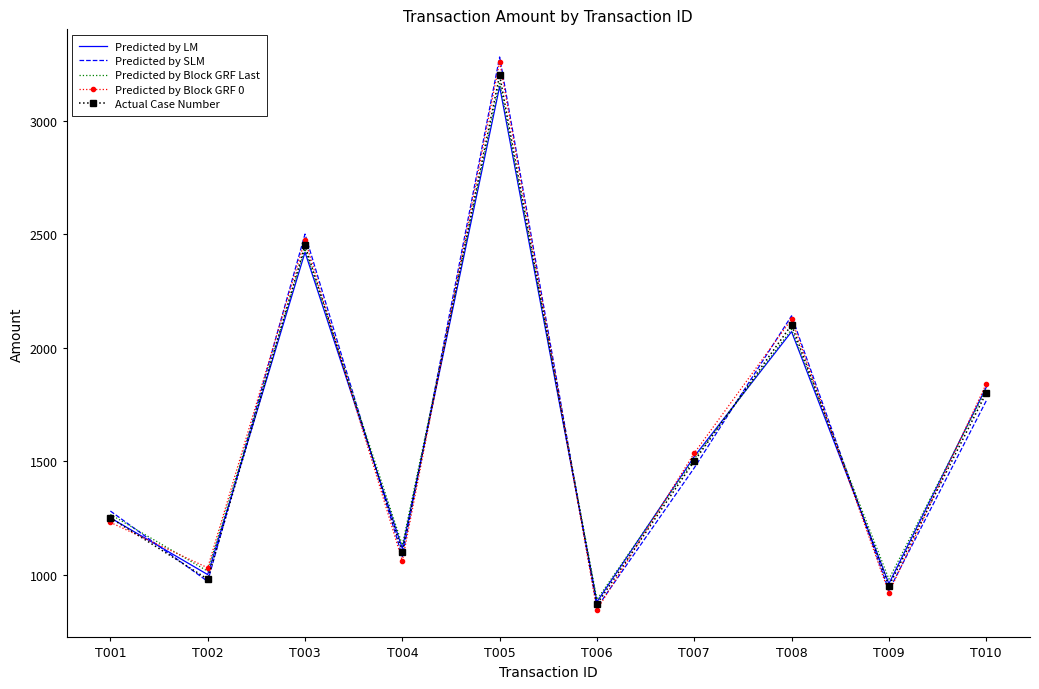

Where is Predicted by Block GRF 0 nearest to the value 2052?

T008